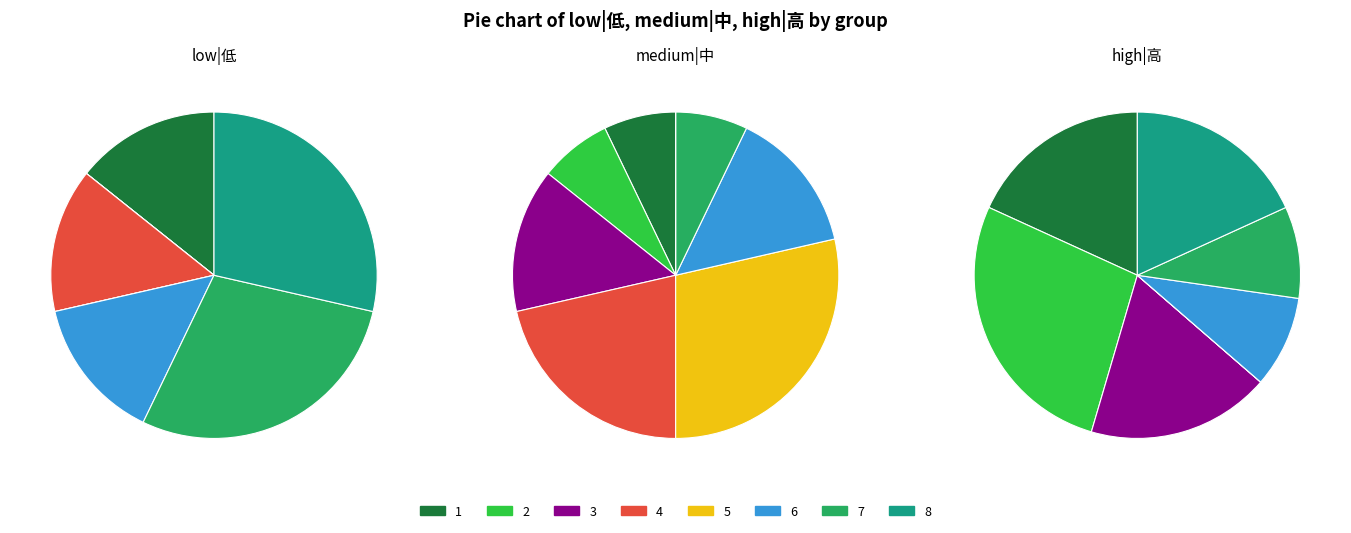

Which slice is the smallest?

2